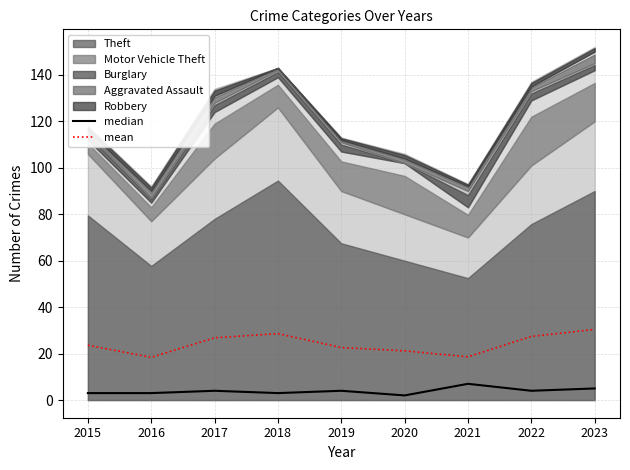

True or false: mean and median intersect in this chart.

False